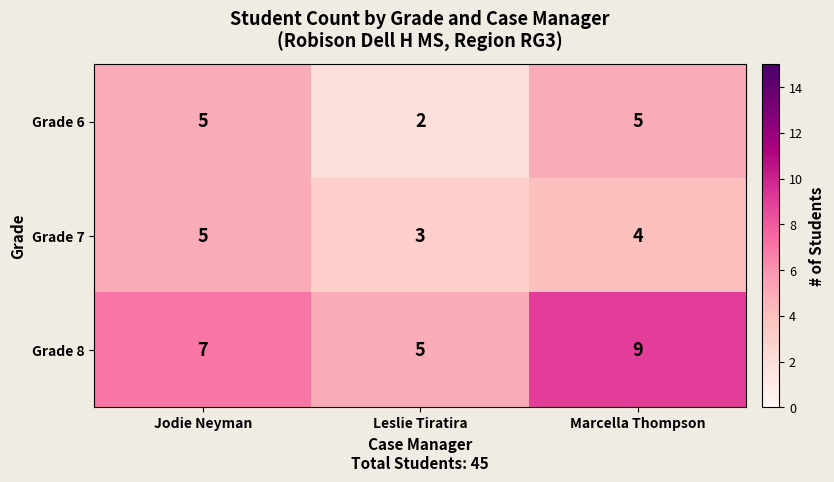

Rank the categories by Grade 7 value from highest to lowest.

Jodie Neyman, Marcella Thompson, Leslie Tiratira